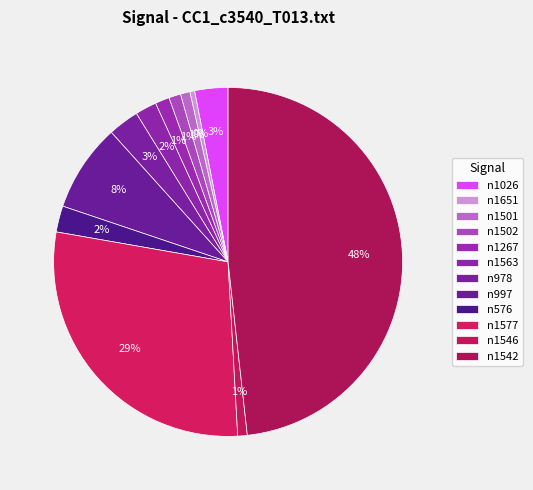

Count the number of slices in the pie.

12